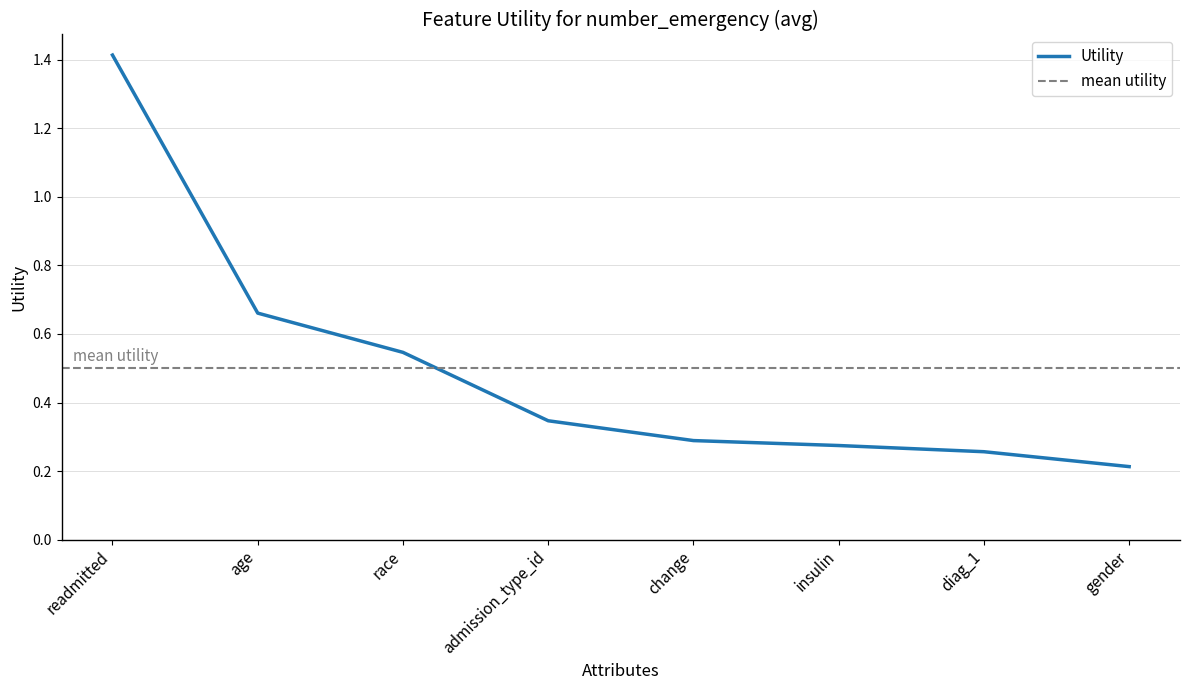

What position from the left is change?

5